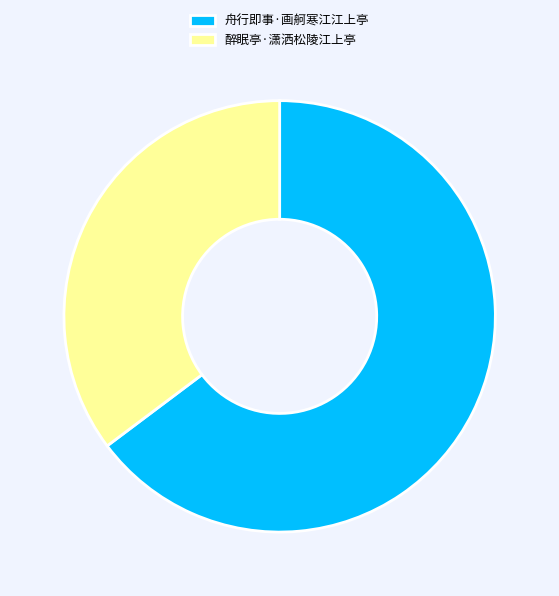

Rank the categories by value from highest to lowest.

舟行即事·画舸寒江江上亭, 醉眠亭·潇洒松陵江上亭